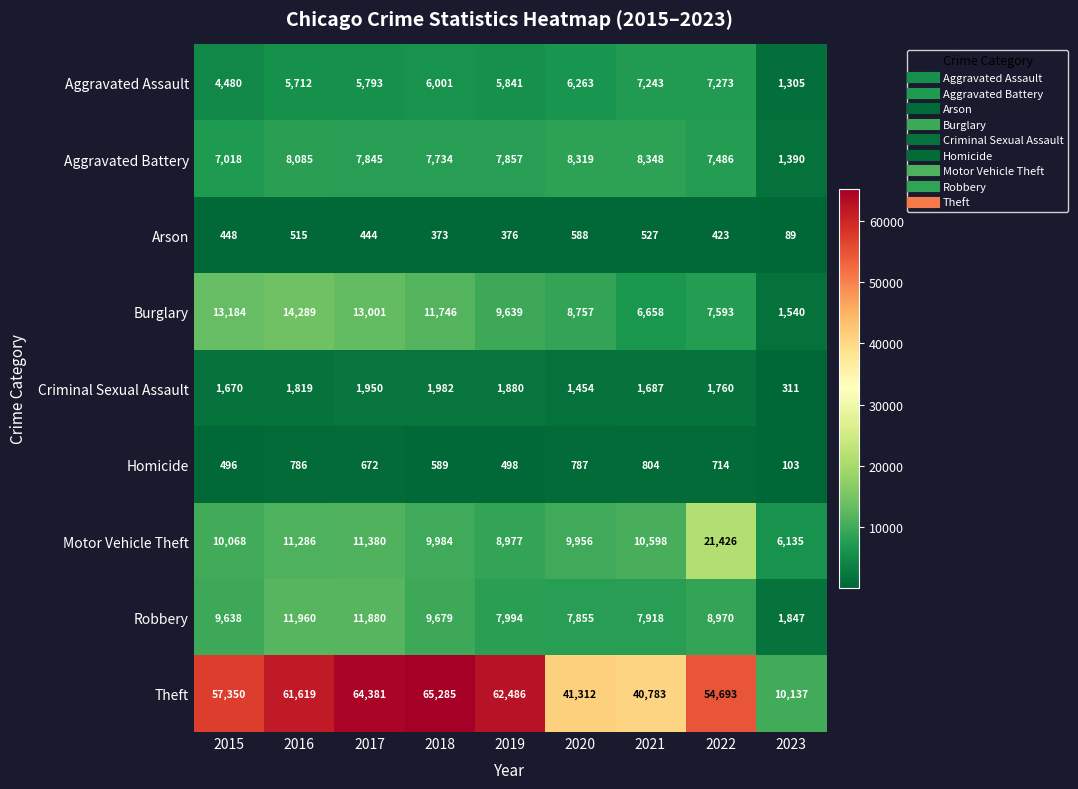

What is the total value across all series at 2019?

105548